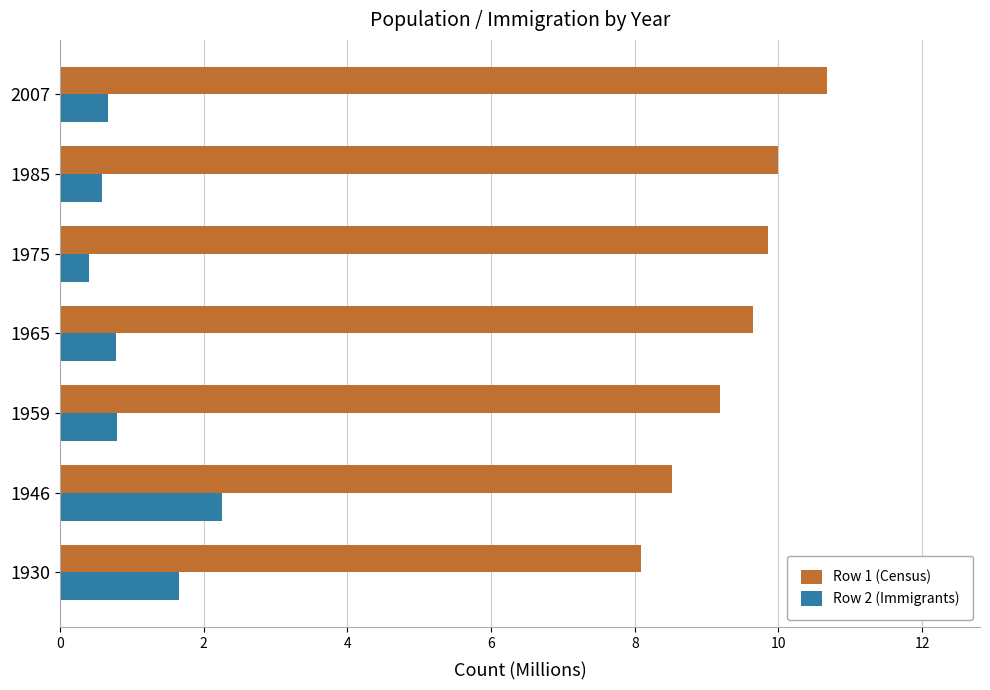

What is the spread (max minus min) of values at 2007?

10.0